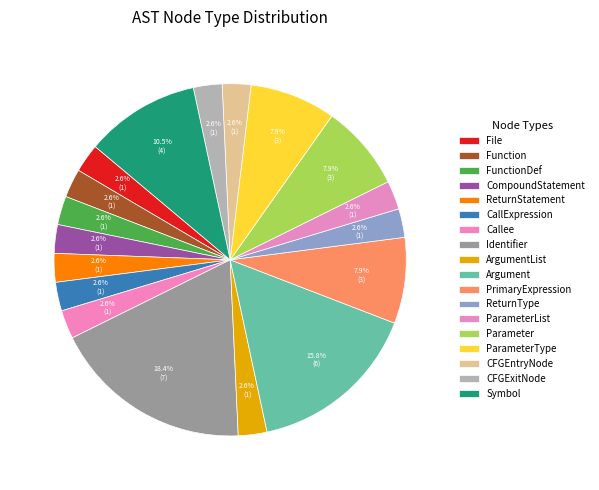

The ParameterType slice represents 8% of the pie. True or false?

True